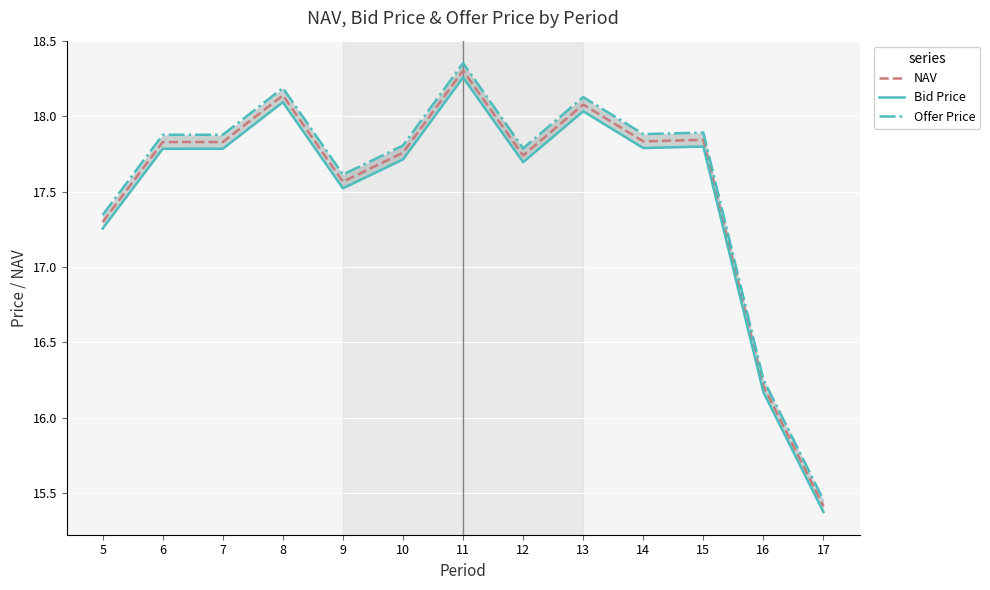

What are all the series names shown in the legend?

NAV, Bid Price, Offer Price